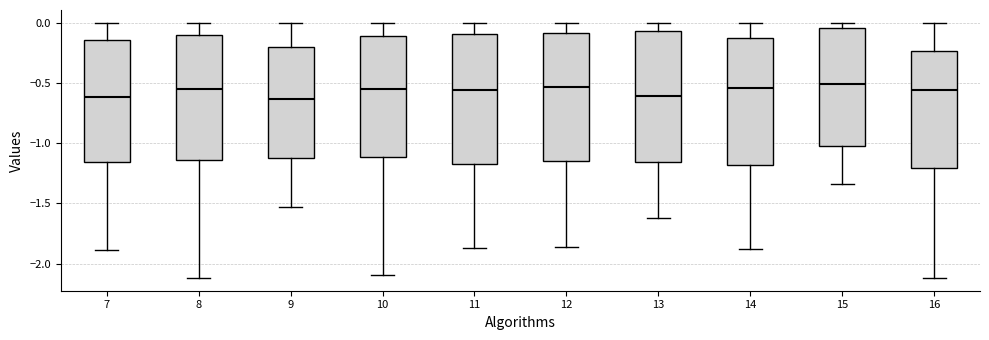

Reading left to right, read every box against the y-axis: the position of its median line, the range the box covers, and the ends of its whiskers. The values are not printed on the chart, so give them approximately, as read against the axis.

7: median -0.60, box -1.15 to -0.15, whiskers -1.90 to 0.00
8: median -0.55, box -1.15 to -0.10, whiskers -2.10 to 0.00
9: median -0.65, box -1.10 to -0.20, whiskers -1.55 to 0.00
10: median -0.55, box -1.10 to -0.10, whiskers -2.10 to 0.00
11: median -0.55, box -1.15 to -0.10, whiskers -1.85 to 0.00
12: median -0.55, box -1.15 to -0.10, whiskers -1.85 to 0.00
13: median -0.60, box -1.15 to -0.05, whiskers -1.60 to 0.00
14: median -0.55, box -1.20 to -0.15, whiskers -1.90 to 0.00
15: median -0.50, box -1.05 to -0.05, whiskers -1.35 to 0.00
16: median -0.55, box -1.20 to -0.25, whiskers -2.10 to 0.00